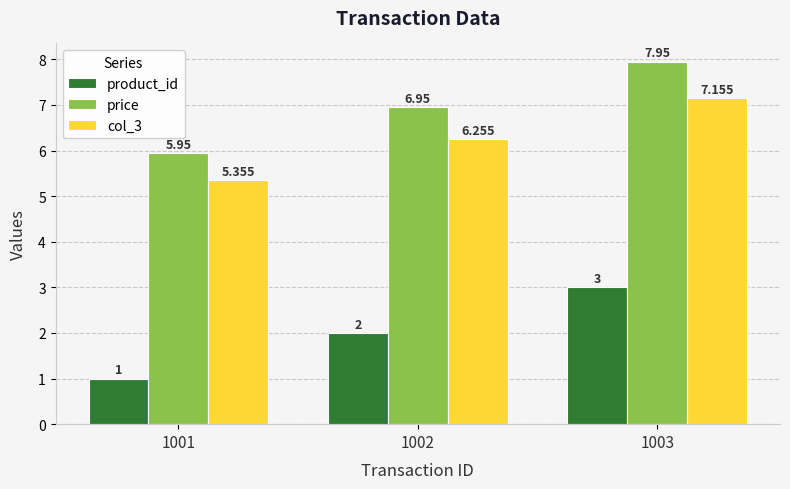

Rank the series by their maximum value, from highest to lowest.

price, col_3, product_id